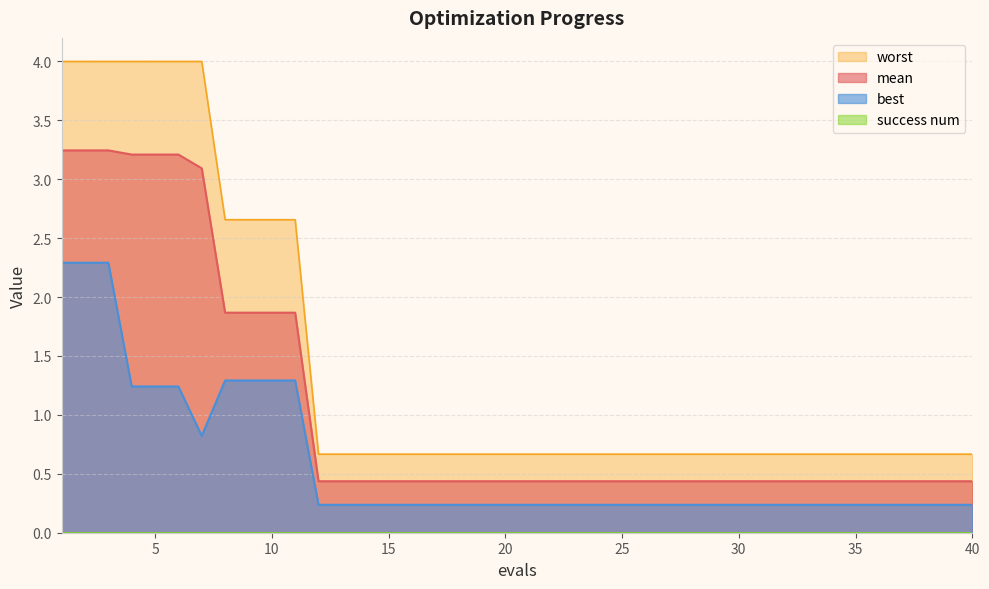

Between 23 and 39, which is larger?

23